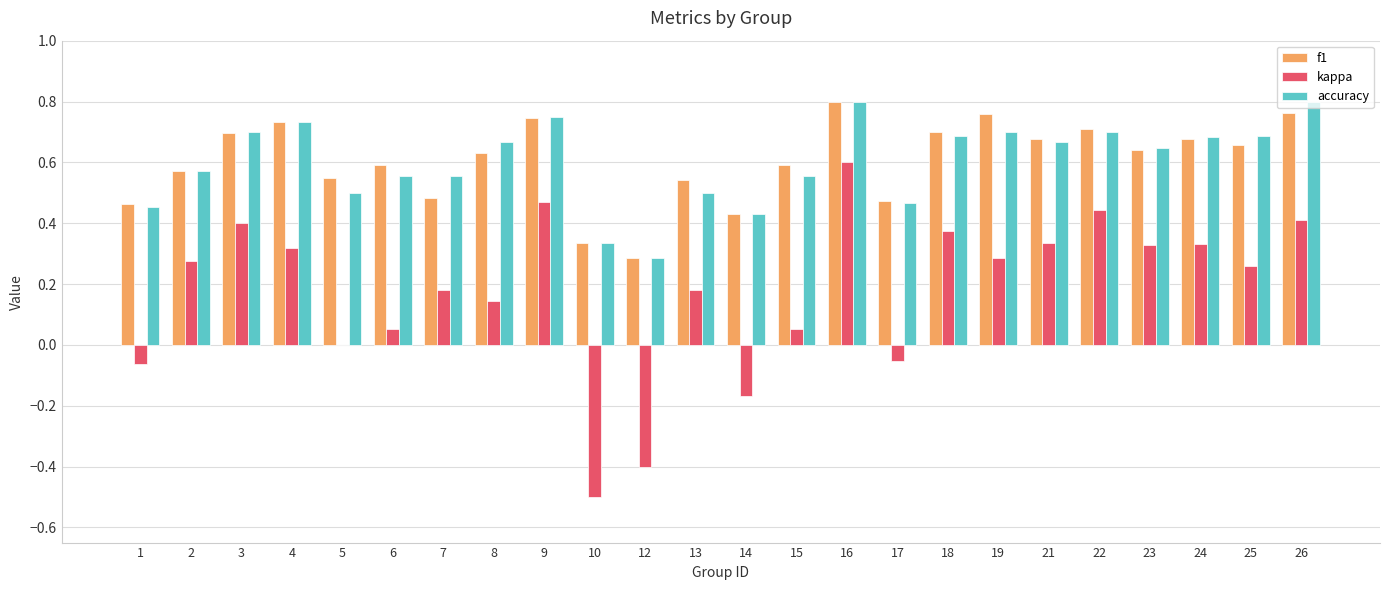

What is the total value across all series at 13?

1.2